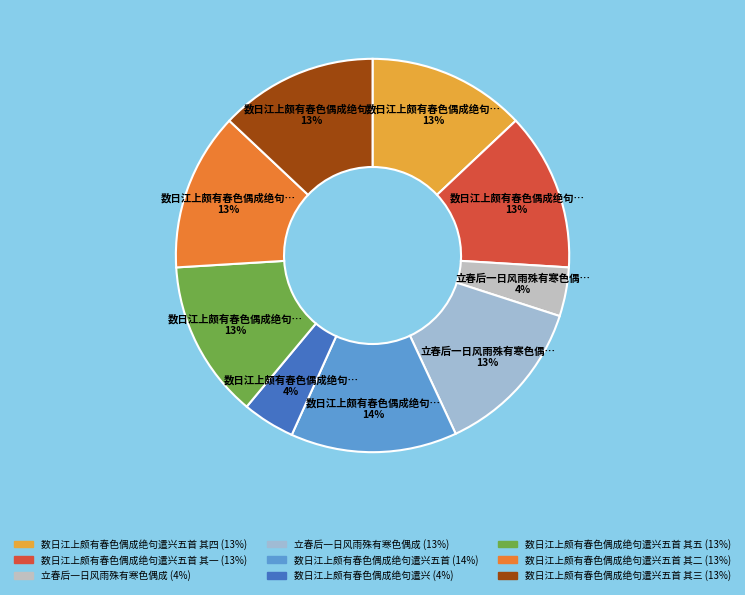

How many segments does this pie chart have?

9